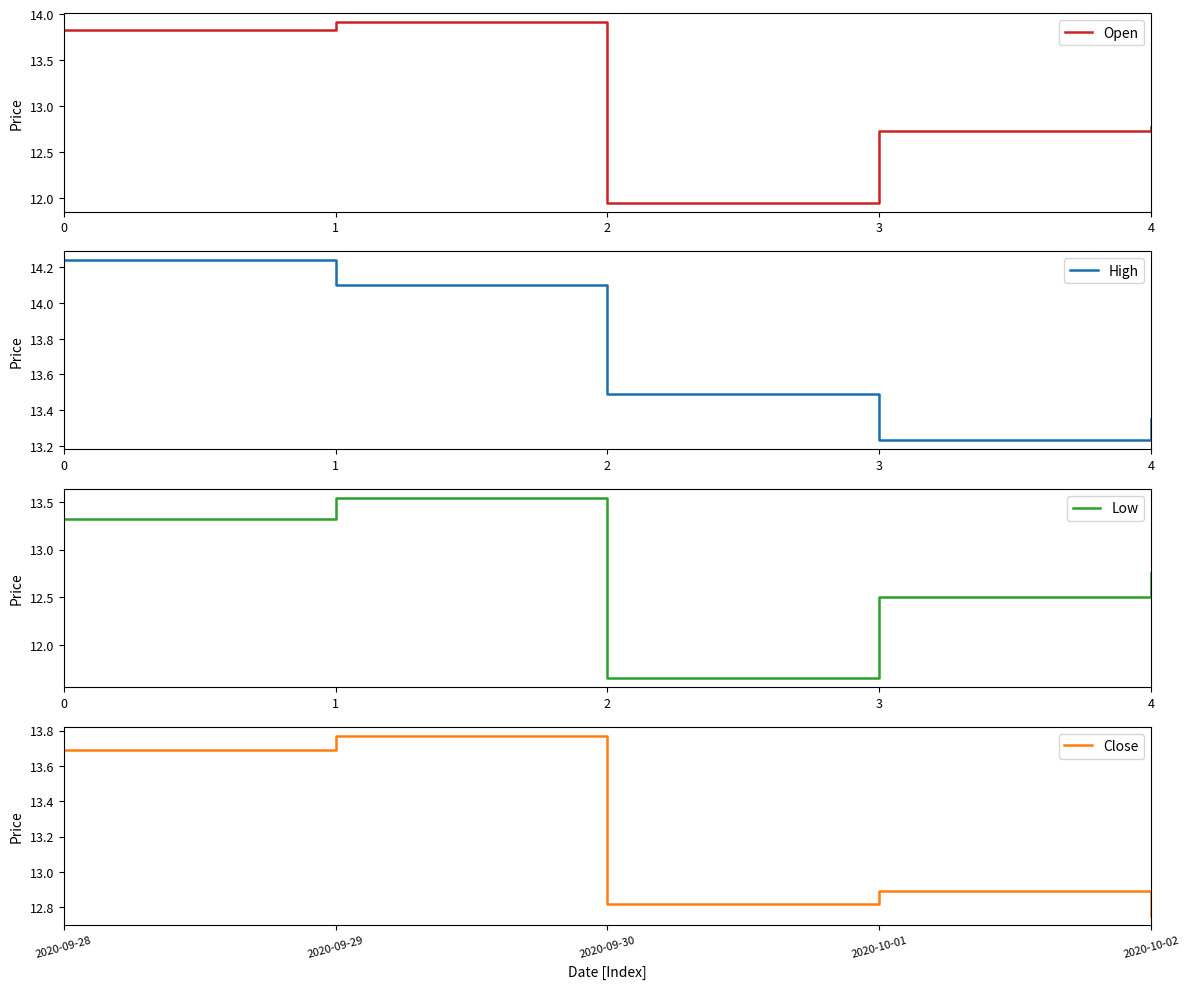

What is the maximum value for Open?

13.9